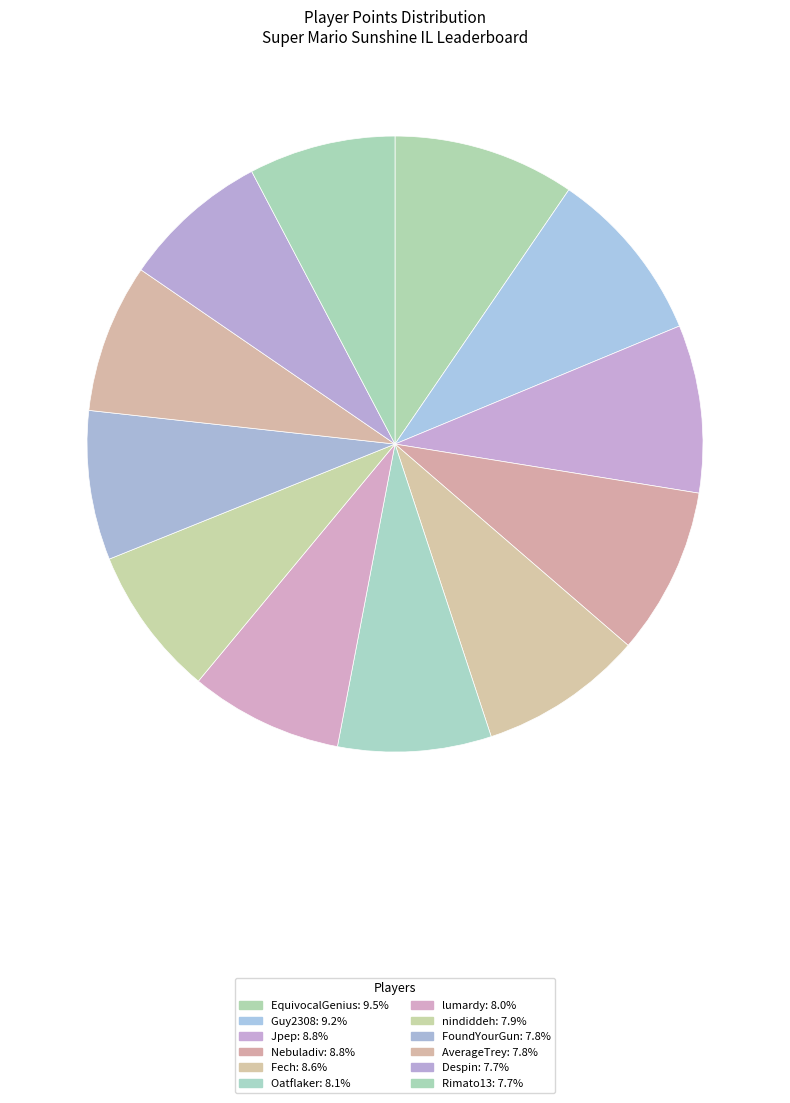

To the nearest percent, what percentage of the pie is Fech?

9%